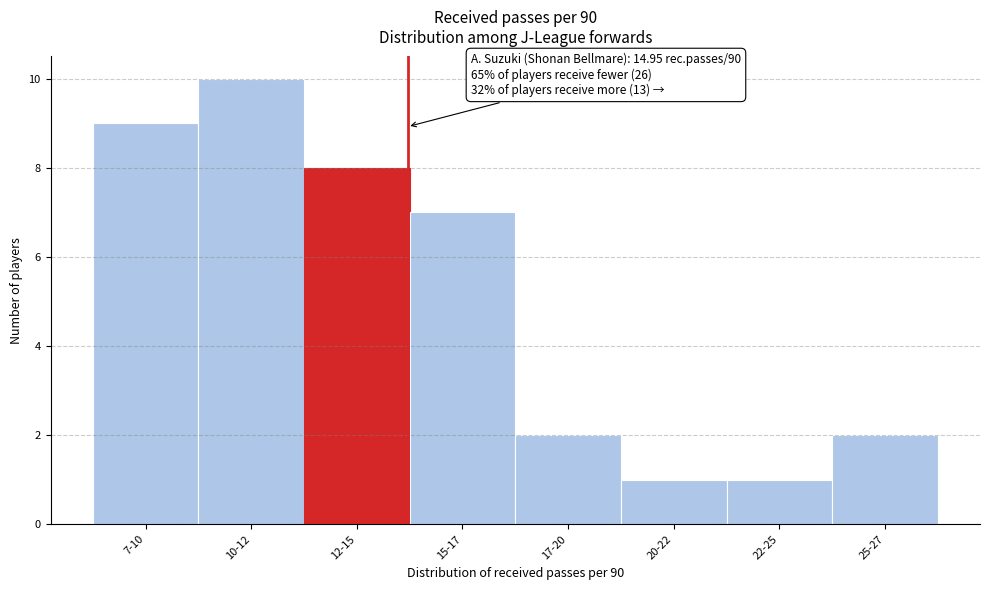

Reading left to right, what are all the values shown in this chart?

9	10	8	7	2	1	1	2